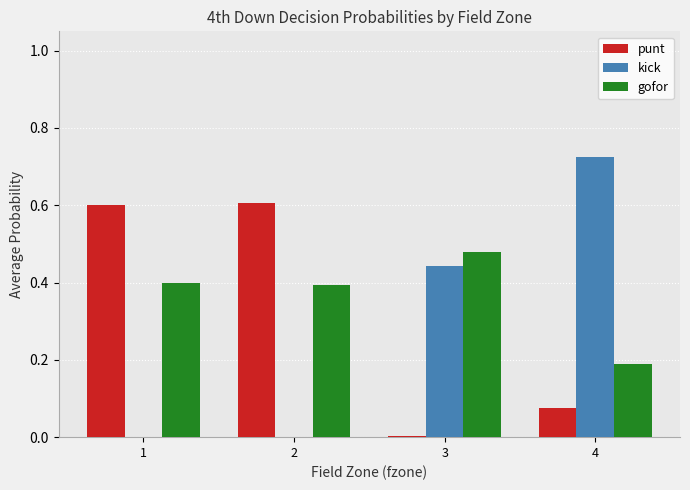

Is it true that gofor equals 0.5 at 1?

False